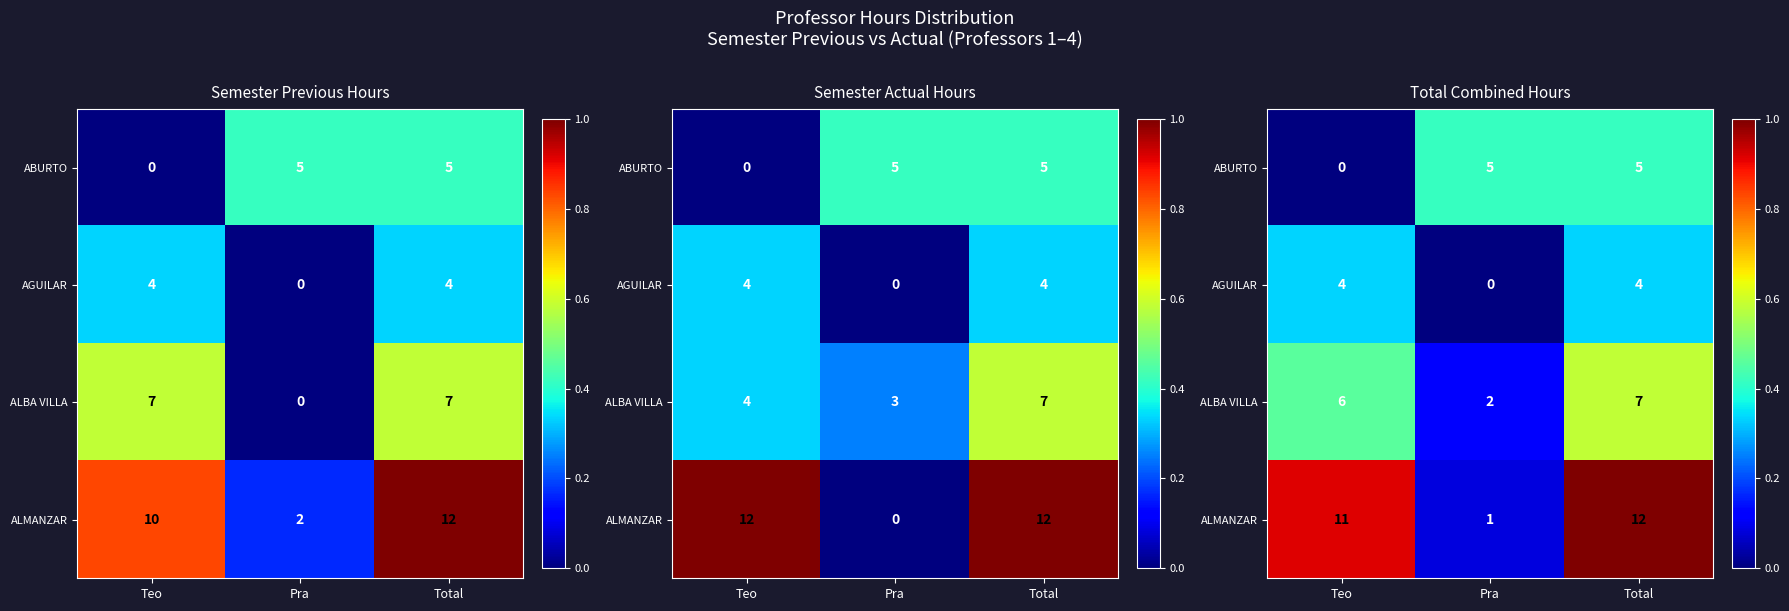

True or false: ABURTO has a value of 0.7 at Pra.

False